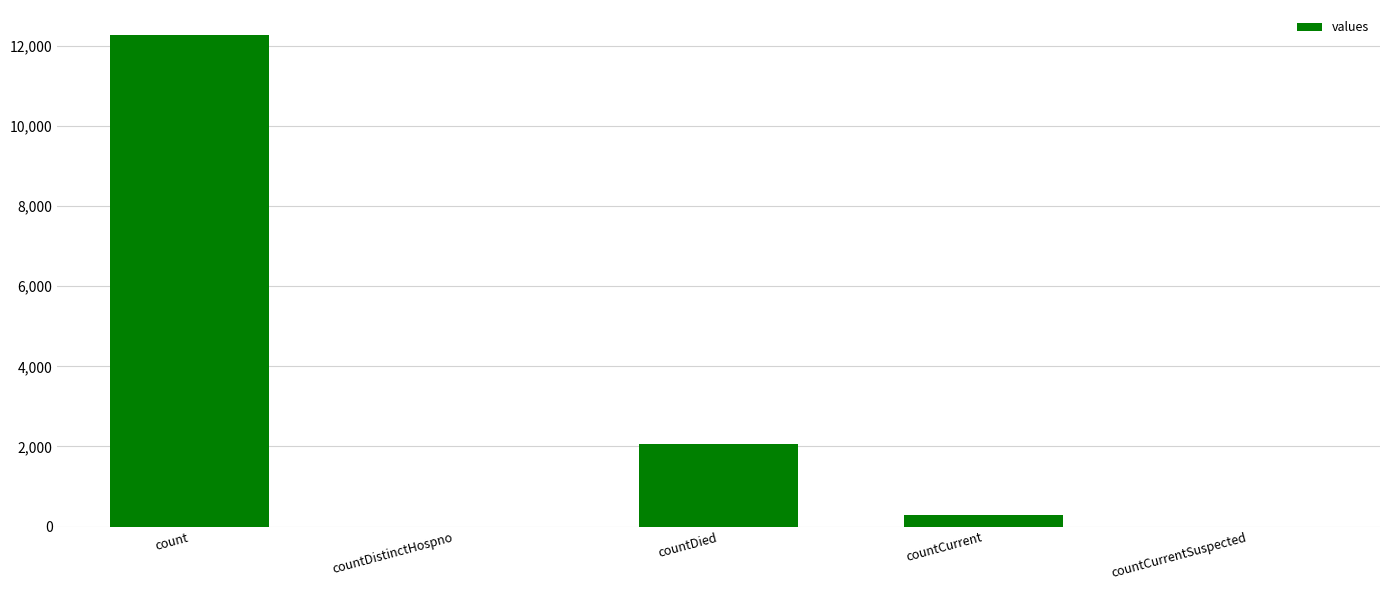

Are the bars horizontal?

No